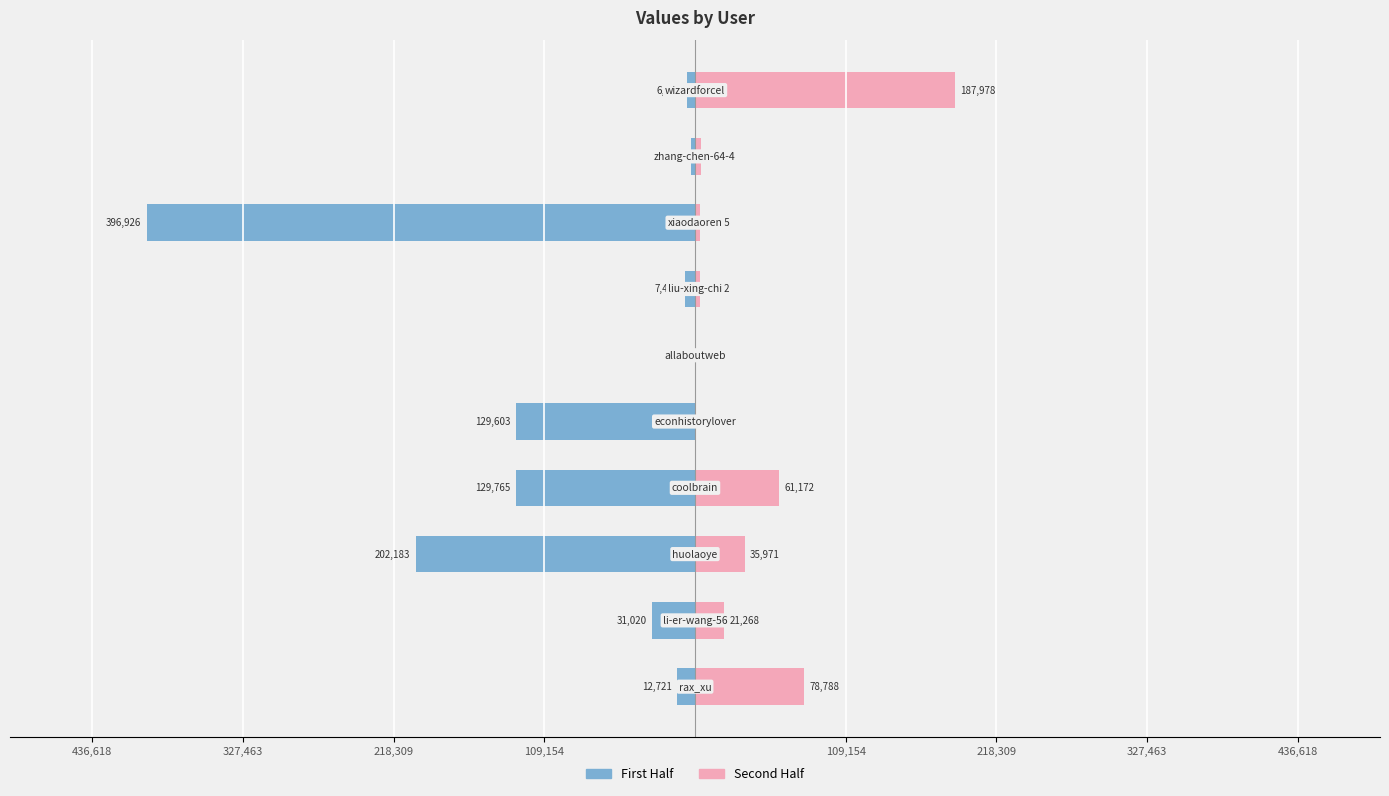

Reading left to right, list all the values displayed in this chart.

col_1 (first half): -12721	-31020	-202183	-129765	-129603	-330	-7432	-396926	-2873	-6032
col_1 (second half): 78788	21268	35971	61172	349	371	3732	3815	4471	187978